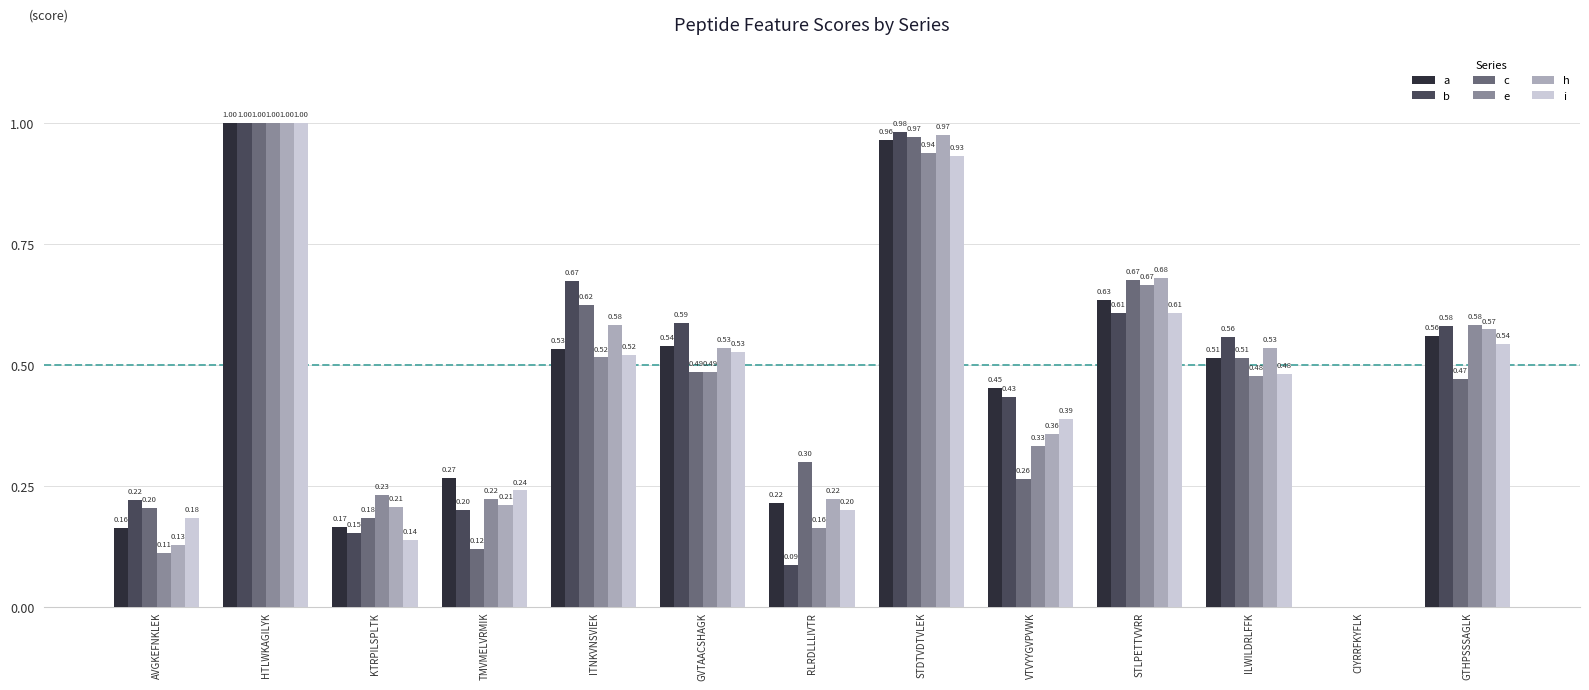

What is the sum of all e values?

5.7